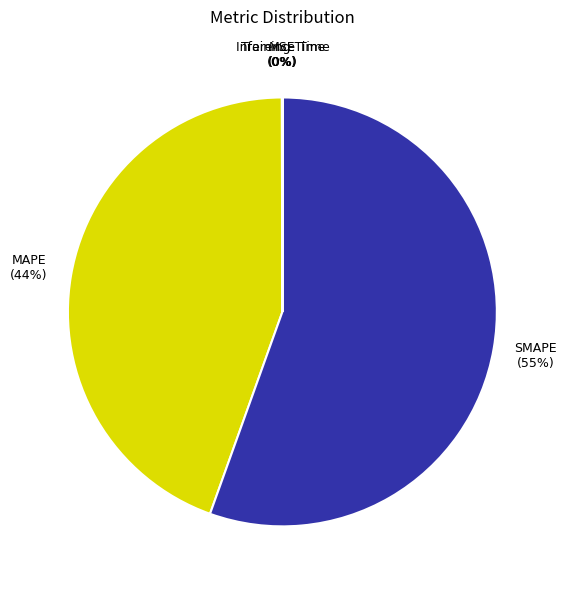

The MAPE slice represents 44% of the pie. True or false?

True